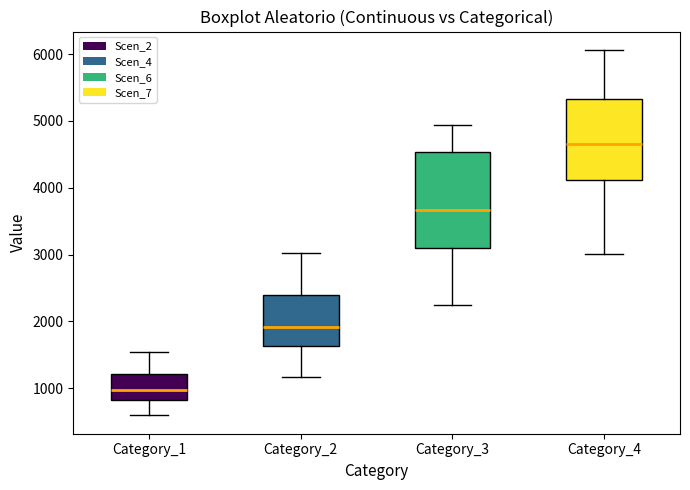

Reading left to right, read every box against the y-axis: the position of its median line, the range the box covers, and the ends of its whiskers. The values are not printed on the chart, so give them approximately, as read against the axis.

Category_1: median 1000, box 800 to 1200, whiskers 600 to 1500
Category_2: median 1900, box 1600 to 2400, whiskers 1200 to 3000
Category_3: median 3700, box 3100 to 4500, whiskers 2300 to 4900
Category_4: median 4700, box 4100 to 5300, whiskers 3000 to 6100